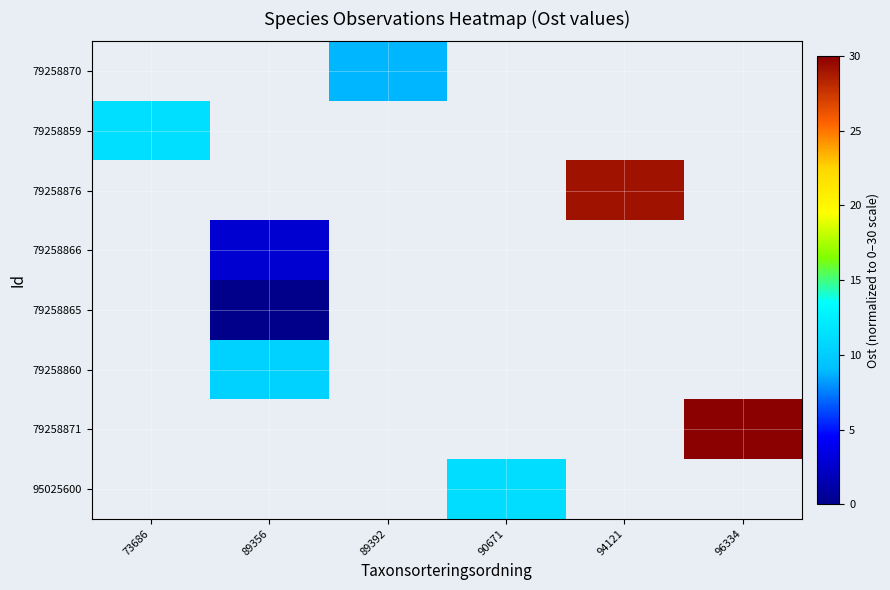

Is the value of 95025600 at 73686 greater than the value of 79258871 at 96334?

No